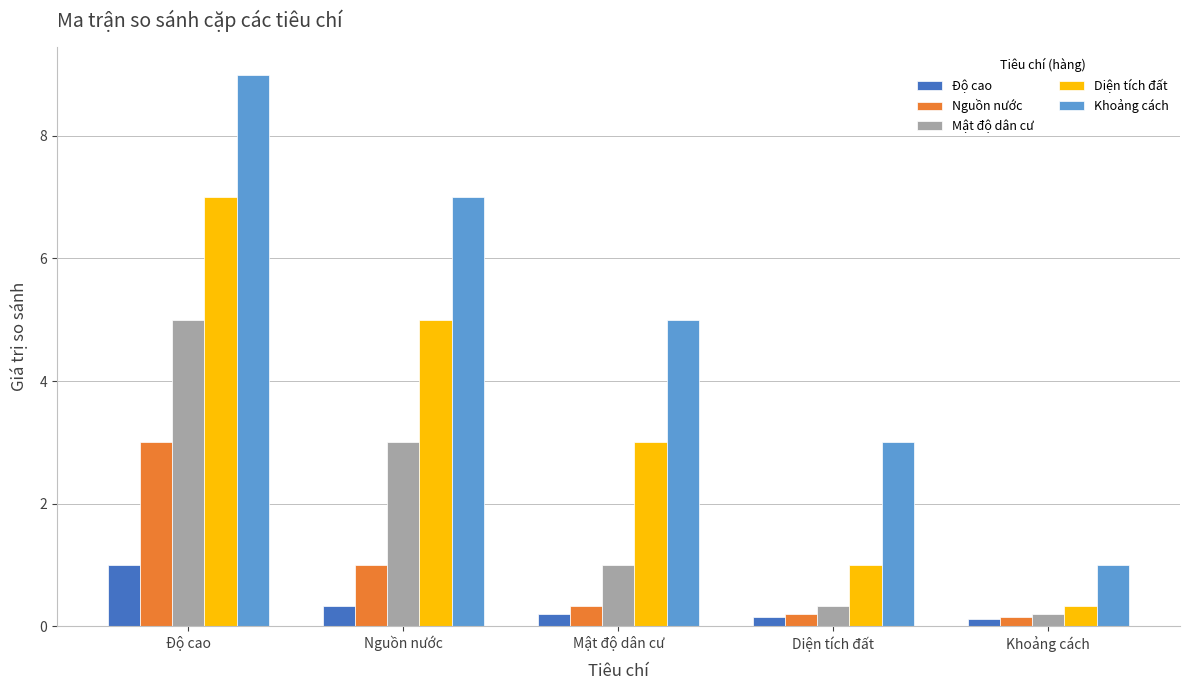

List the series in order of their peak value, lowest first.

Độ cao, Nguồn nước, Mật độ dân cư, Diện tích đất, Khoảng cách